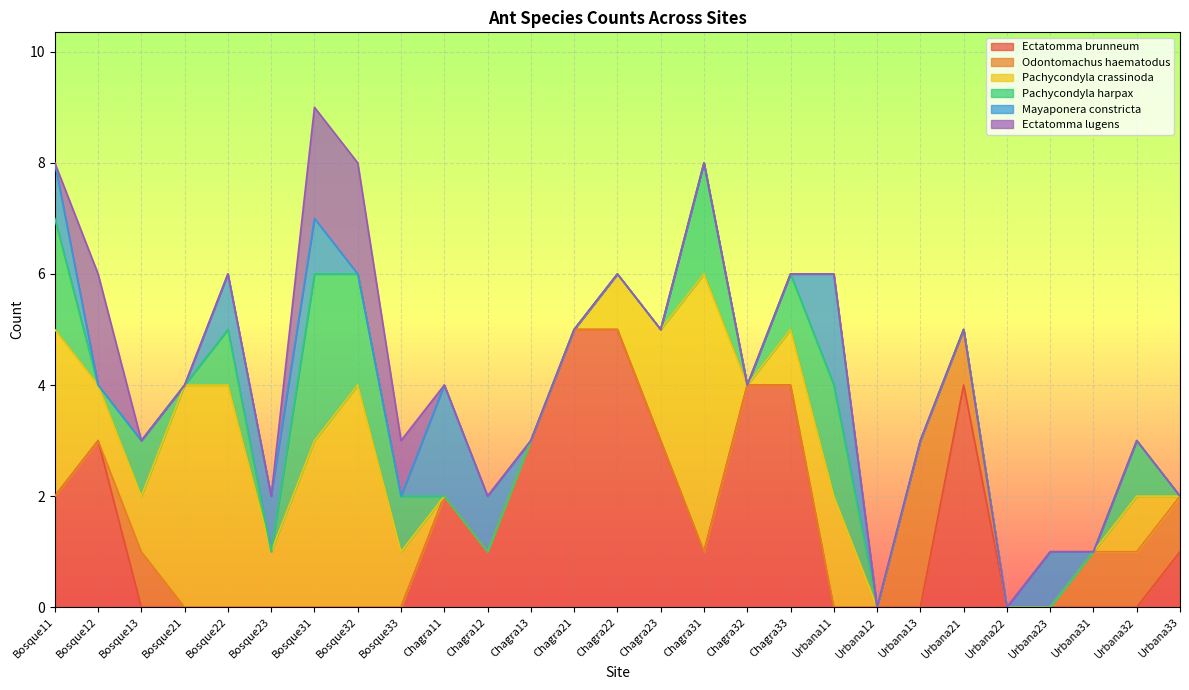

Does the chart display data point markers on the line(s)?

No